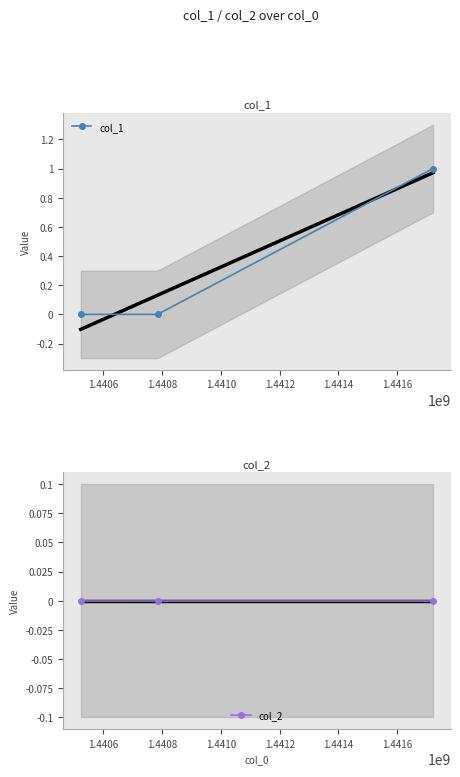

At how many categories does at least one series exceed 0?

1